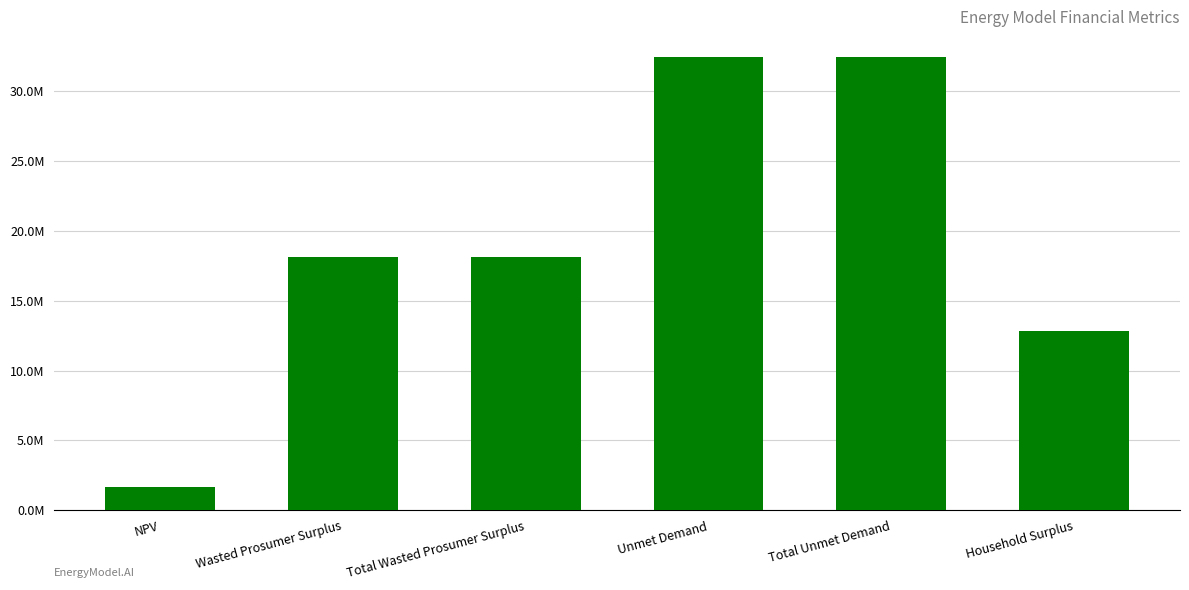

What position from the right is Total Unmet Demand?

2